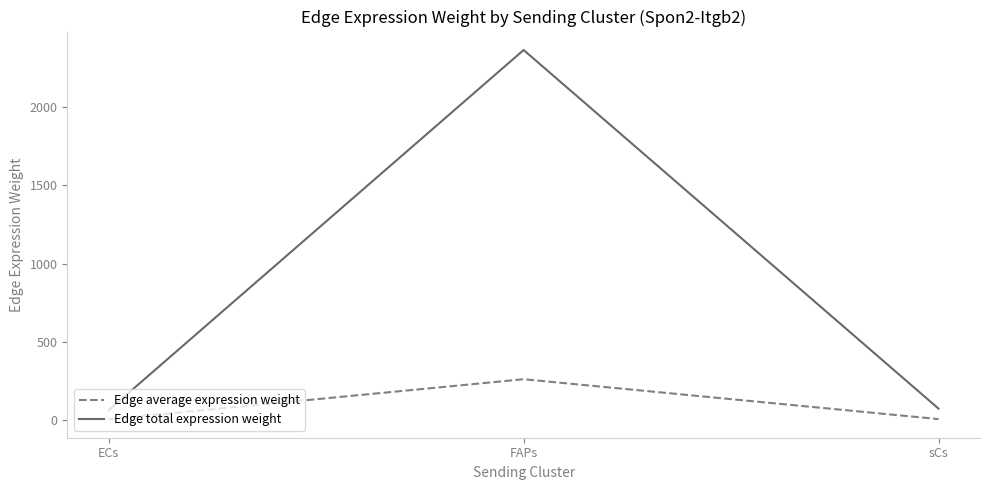

What is the difference between the maximum and minimum values in the Edge total expression weight series?

2297.6